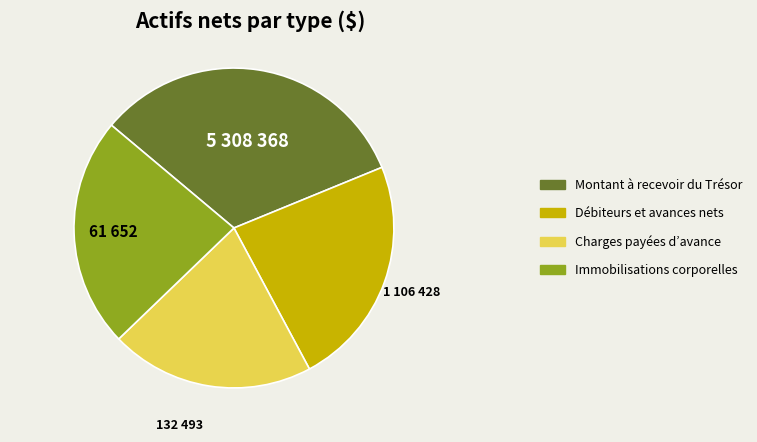

Do Débiteurs et avances nets and Charges payées d’avance together represent more than half of the pie?

No